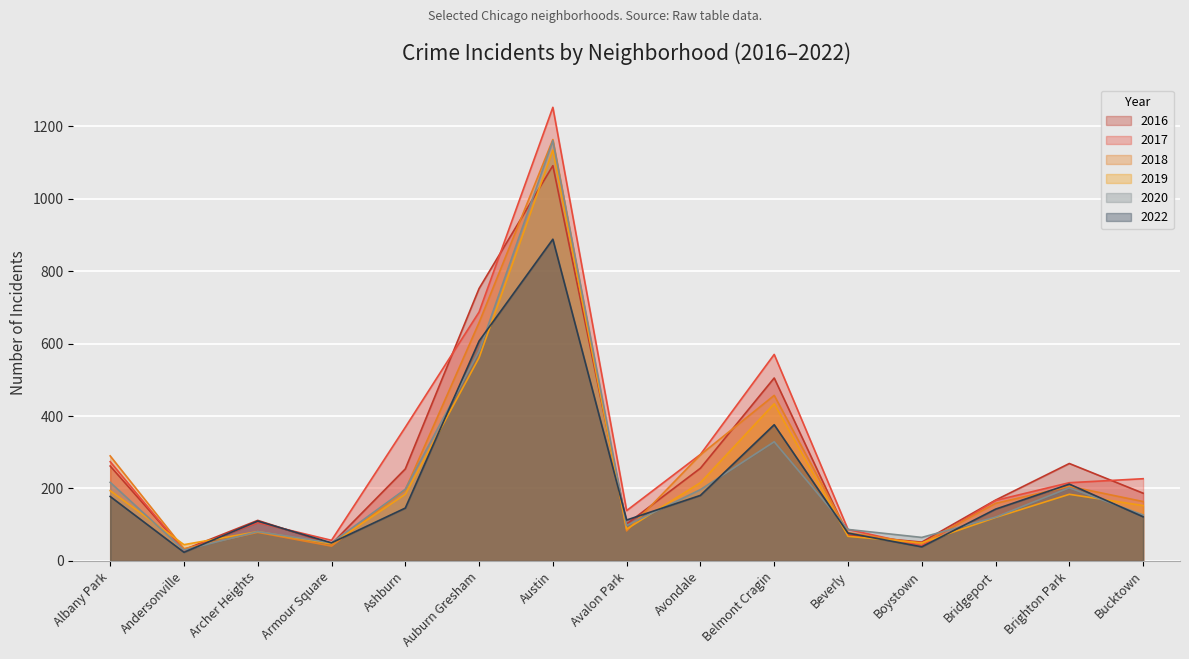

How many lines are shown in the chart?

6